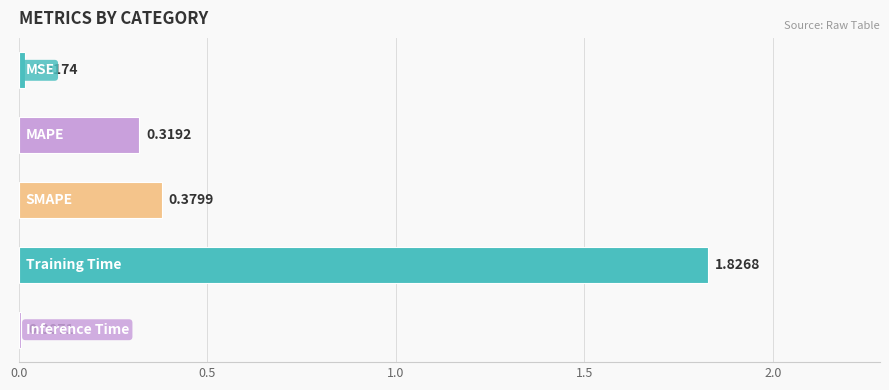

What is the average value?

0.5